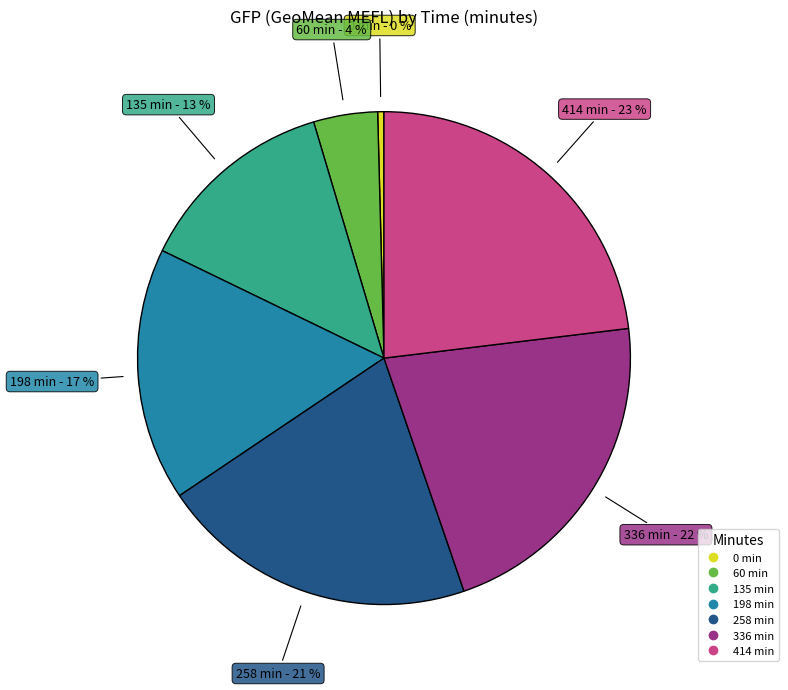

Is there a majority slice in this chart?

No